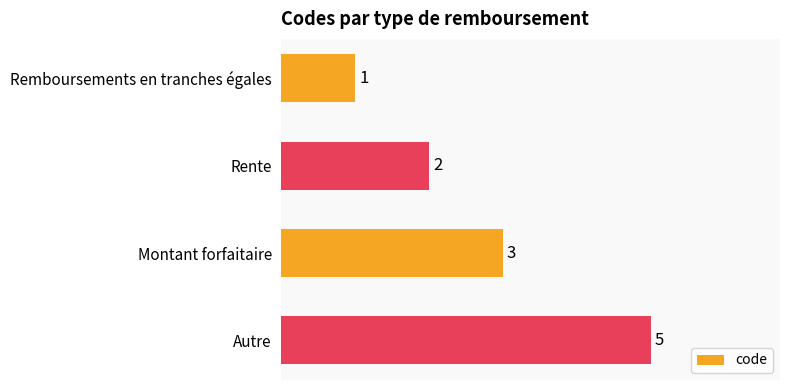

What is the ratio of the value at Autre to the value at Montant forfaitaire?

1.7